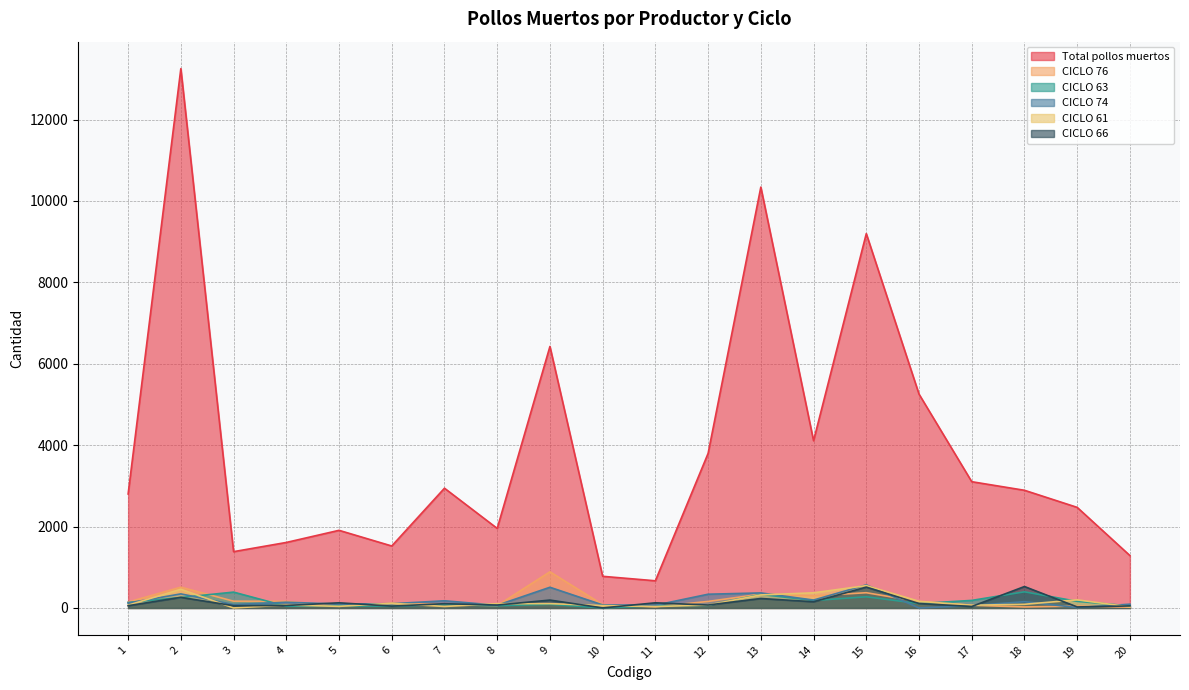

How many interior local valleys does the CICLO 76 series have?

5